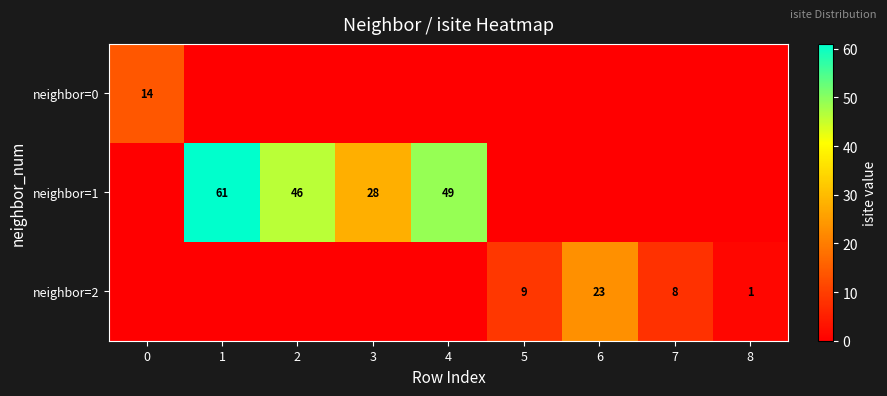

Between 2 and 7, which is larger?

2